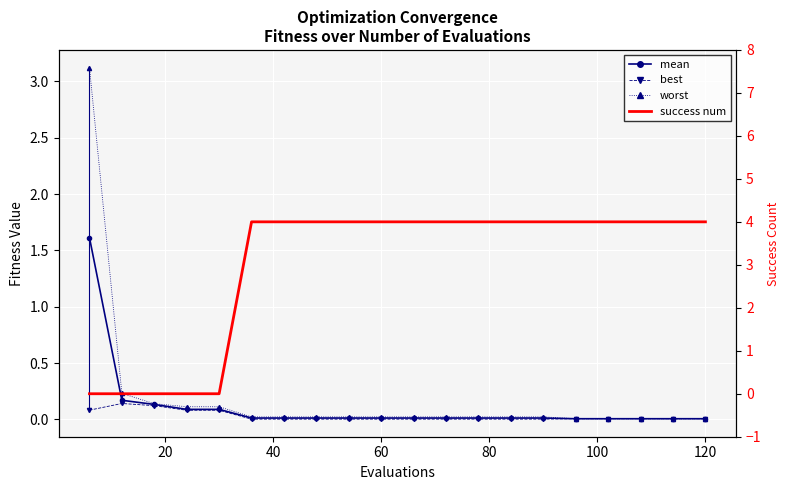

What are all the series names shown in the legend?

mean, best, worst, success num